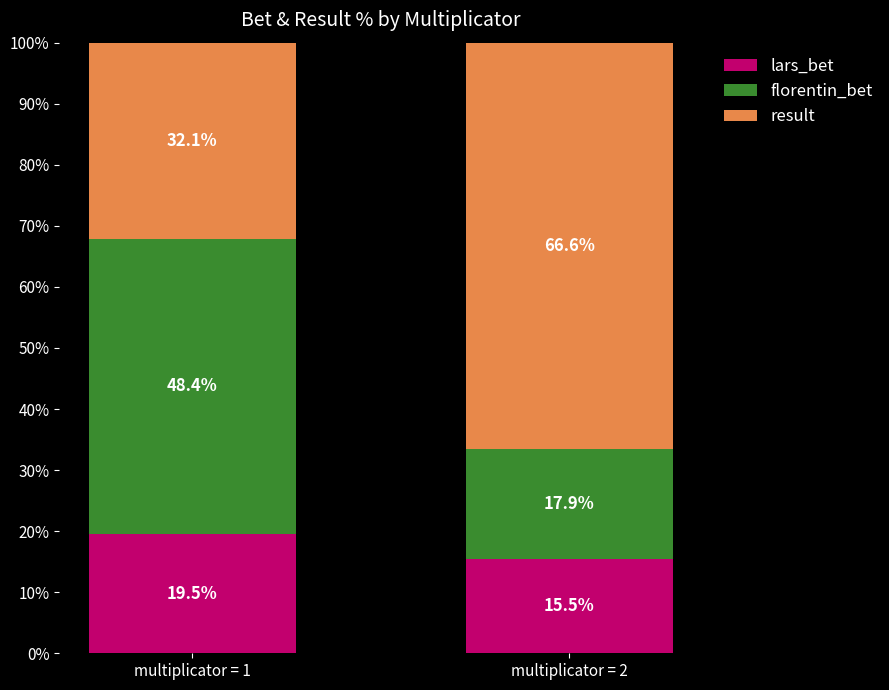

At which label does lars_bet reach its peak?

multiplicator = 1